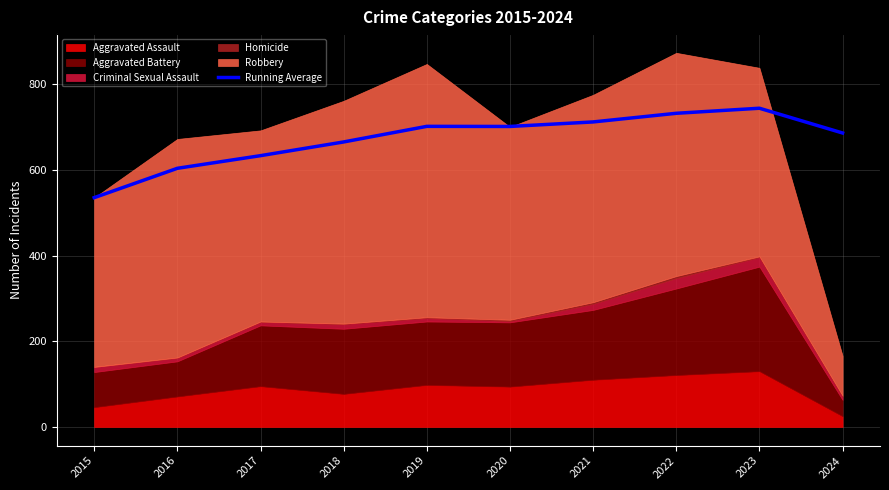

At which label does the data first exceed 701?

2019